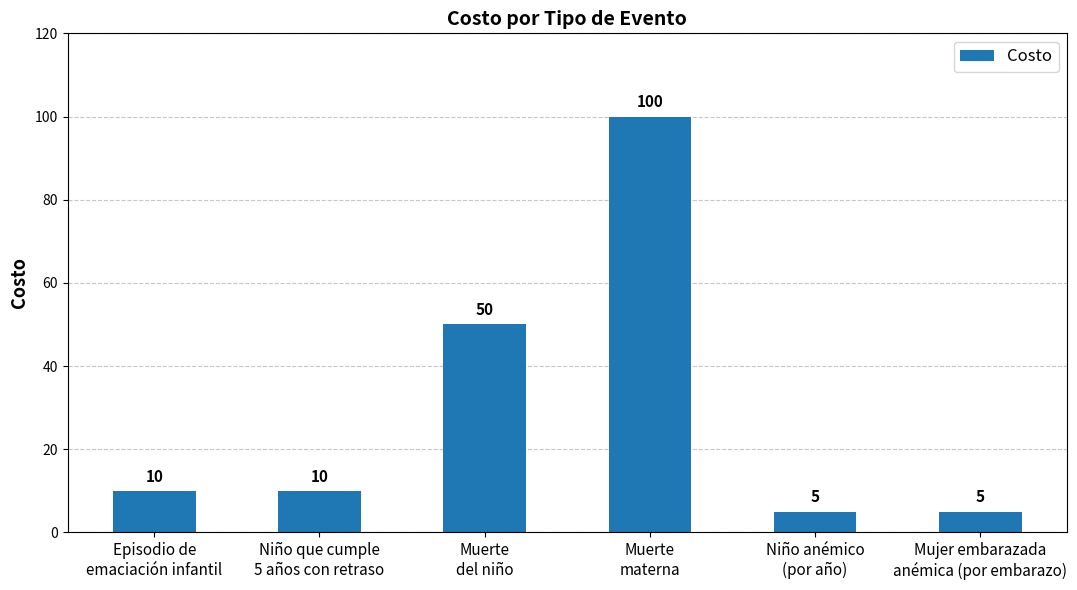

What is the sum of all values?

180